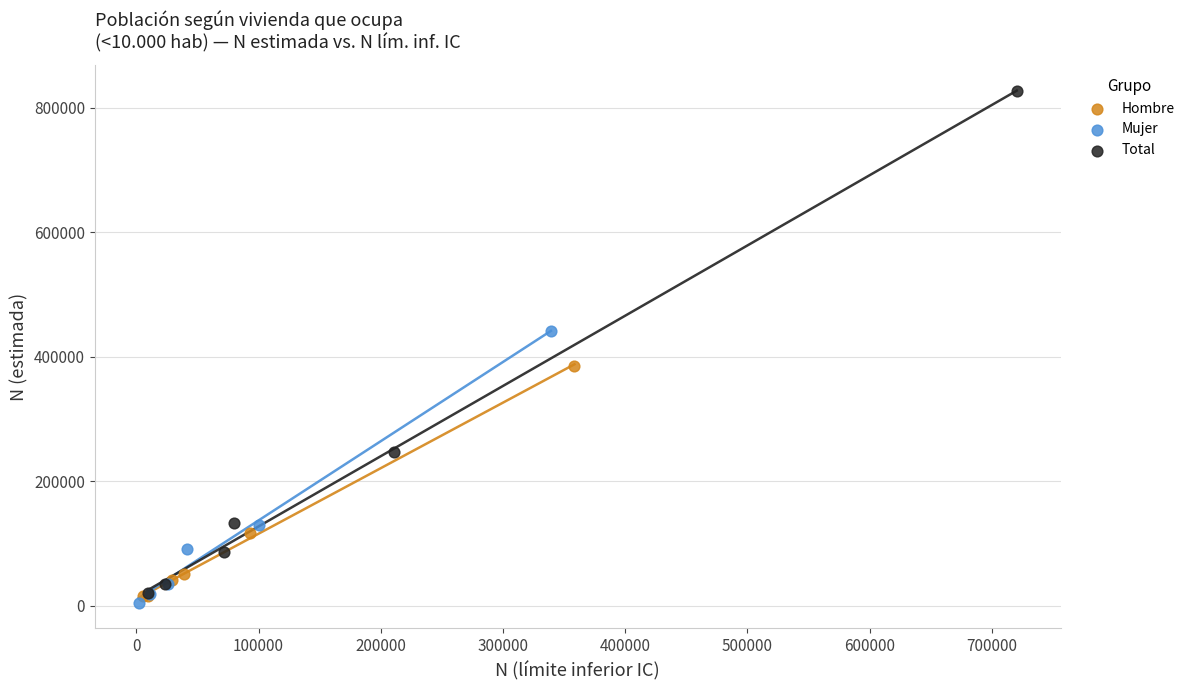

What are all the series names shown in the legend?

Hombre, Mujer, Total